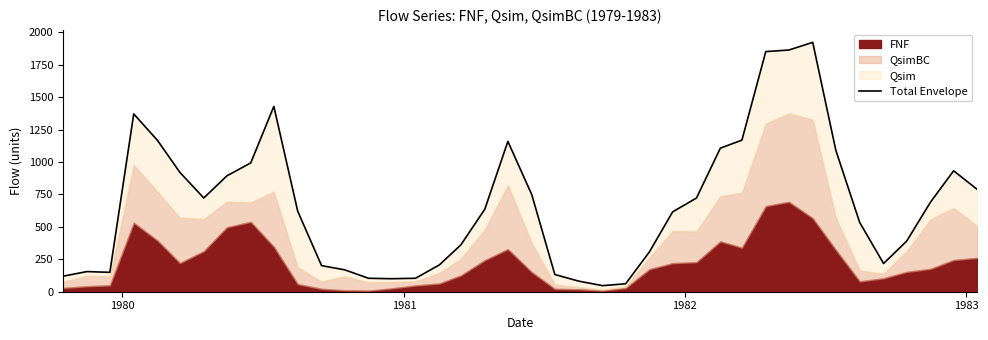

At which label does the data first exceed 636?

1982